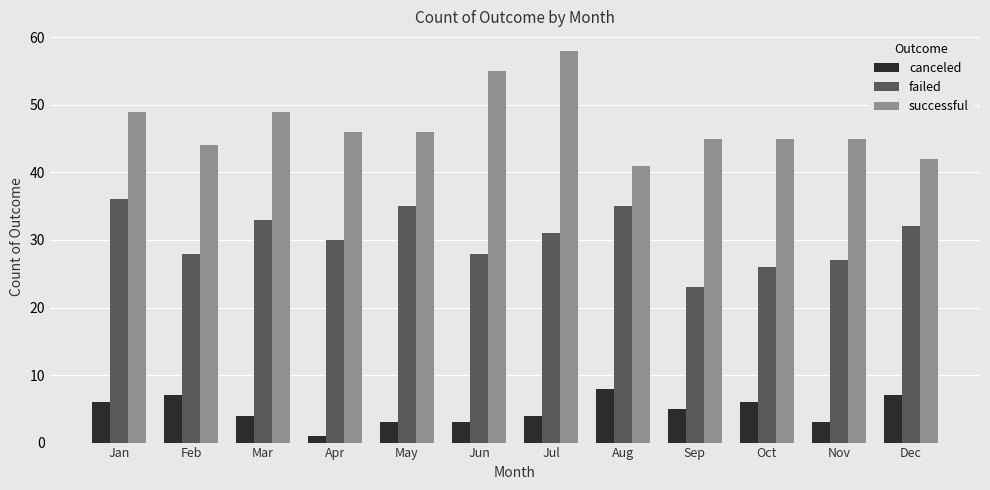

Which series has the widest spread of values?

successful